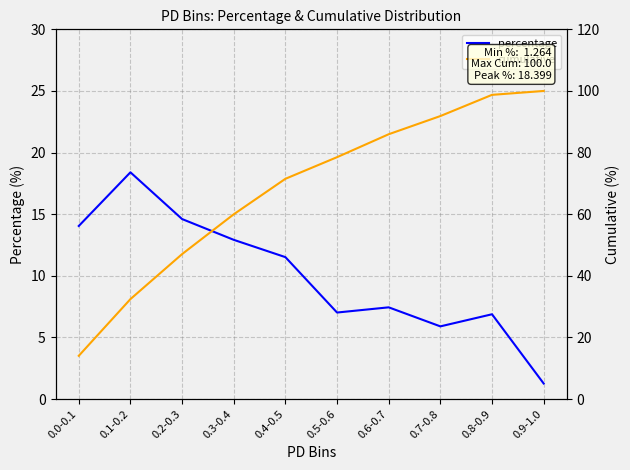

Reading left to right, transcribe all the data shown in this chart.

percentage: 0.0-0.1=14.0	0.1-0.2=18.4	0.2-0.3=14.6	0.3-0.4=12.9	0.4-0.5=11.5	0.5-0.6=7.0	0.6-0.7=7.4	0.7-0.8=5.9	0.8-0.9=6.9	0.9-1.0=1.3
cumulative: 0.0-0.1=14.0	0.1-0.2=32.4	0.2-0.3=47.1	0.3-0.4=60.0	0.4-0.5=71.5	0.5-0.6=78.5	0.6-0.7=86.0	0.7-0.8=91.9	0.8-0.9=98.7	0.9-1.0=100.0